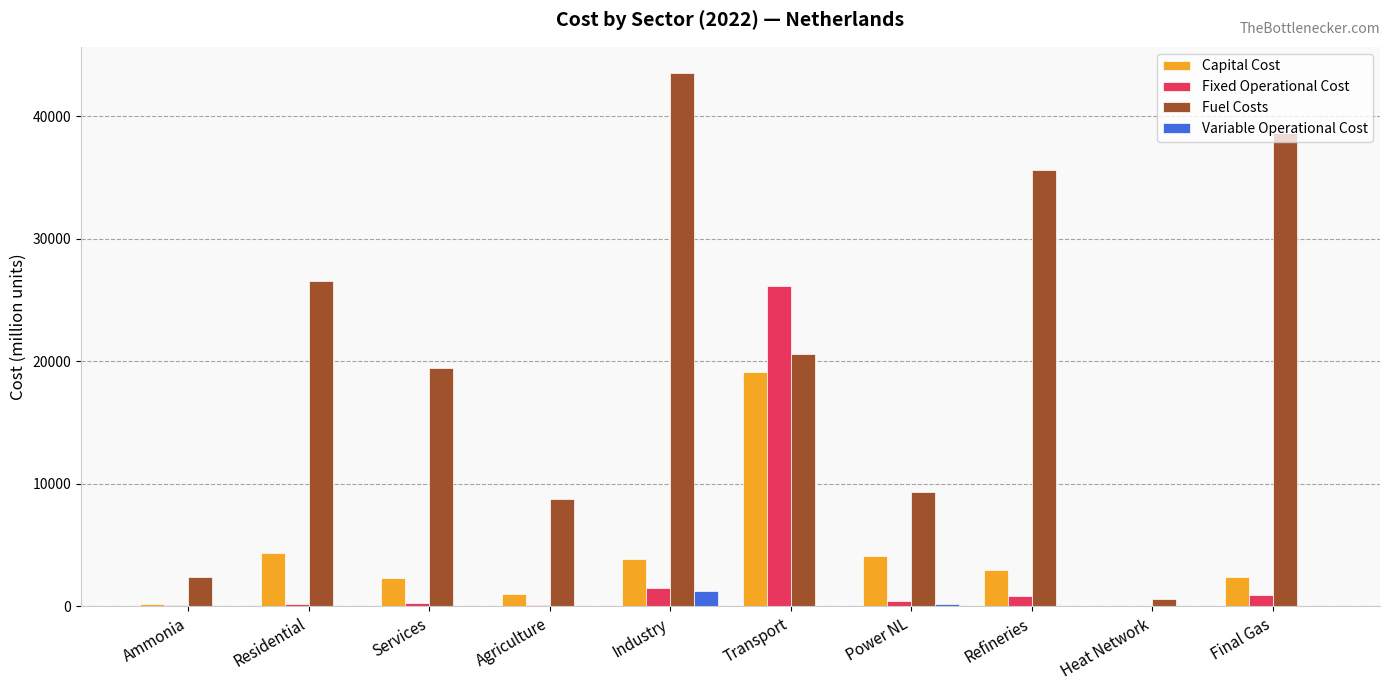

Is the value of Fixed Operational Cost at Final Gas greater than the value of Fuel Costs at Industry?

No